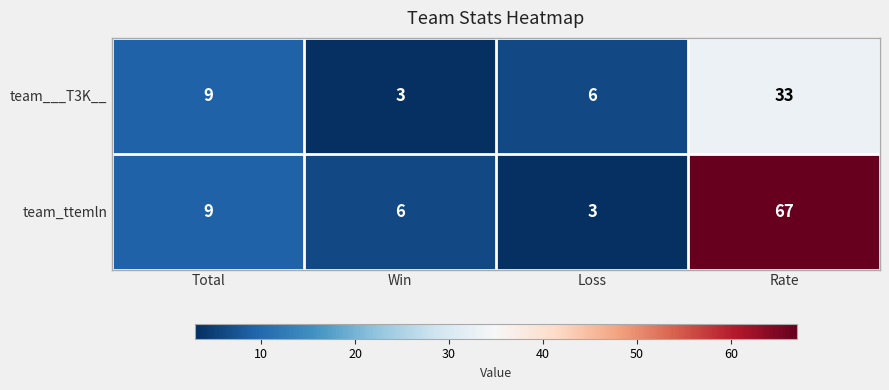

At which label does team___T3K__ reach its peak?

Rate